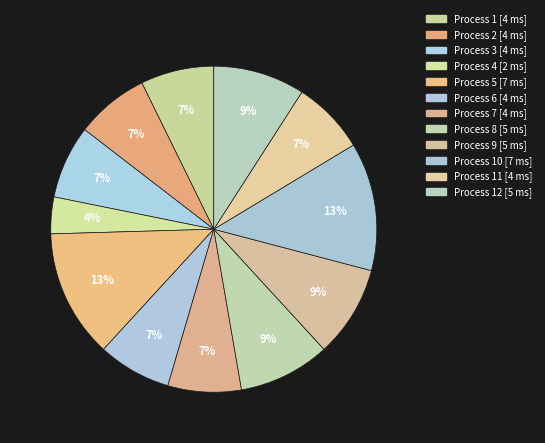

How many segments does this pie chart have?

12